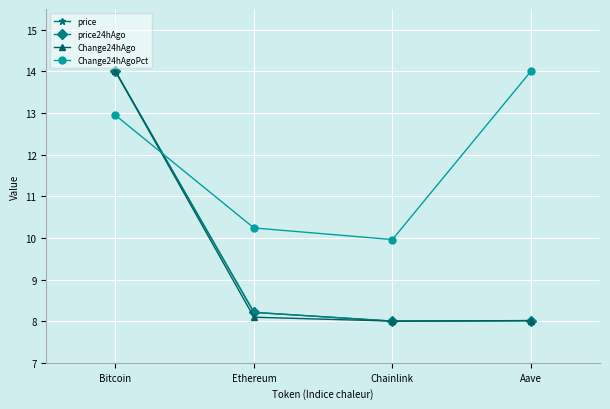

True or false: Change24hAgoPct has more than 1 points higher than both neighbors.

False